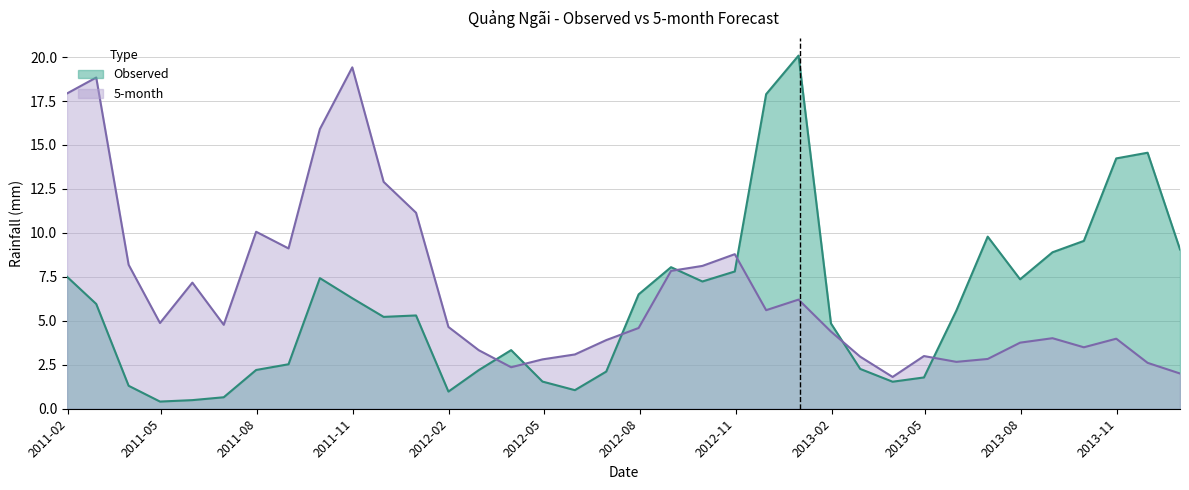

Is the value of Observed at 2013-03-31 greater than the value of 5-month at 2012-11-30?

No